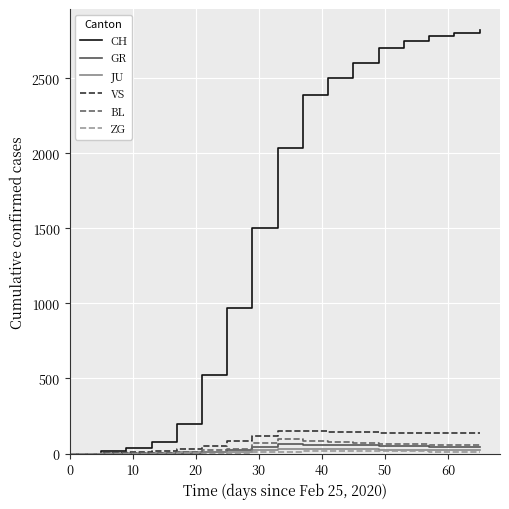

Which series has the widest spread of values?

CH